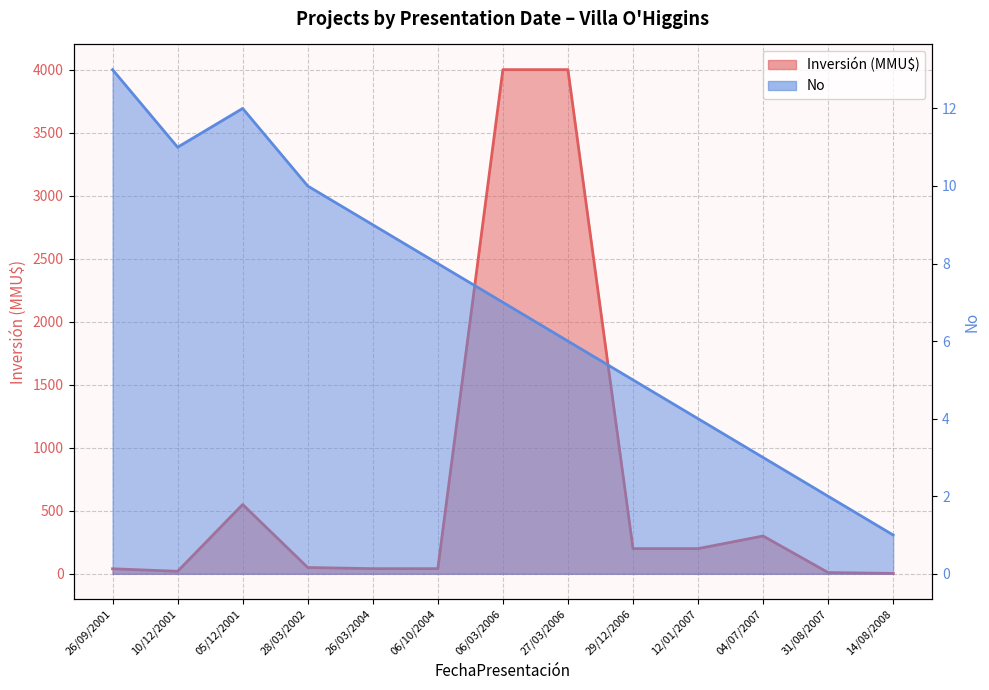

What are all the series names shown in the legend?

No, Inversion(MMU$)